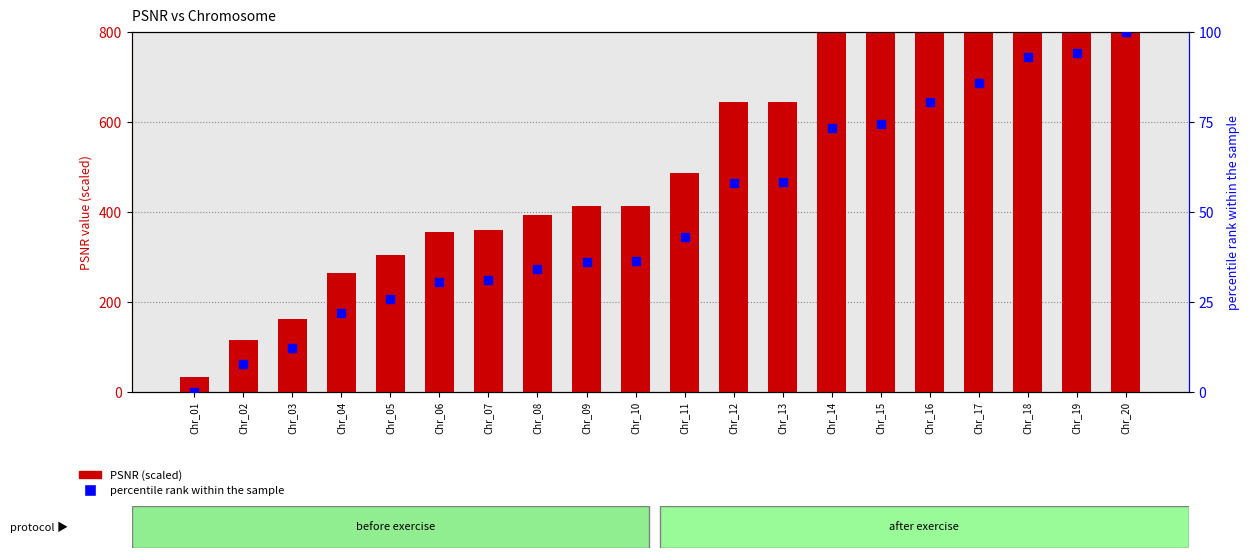

At how many categories does at least one series exceed 191?

17